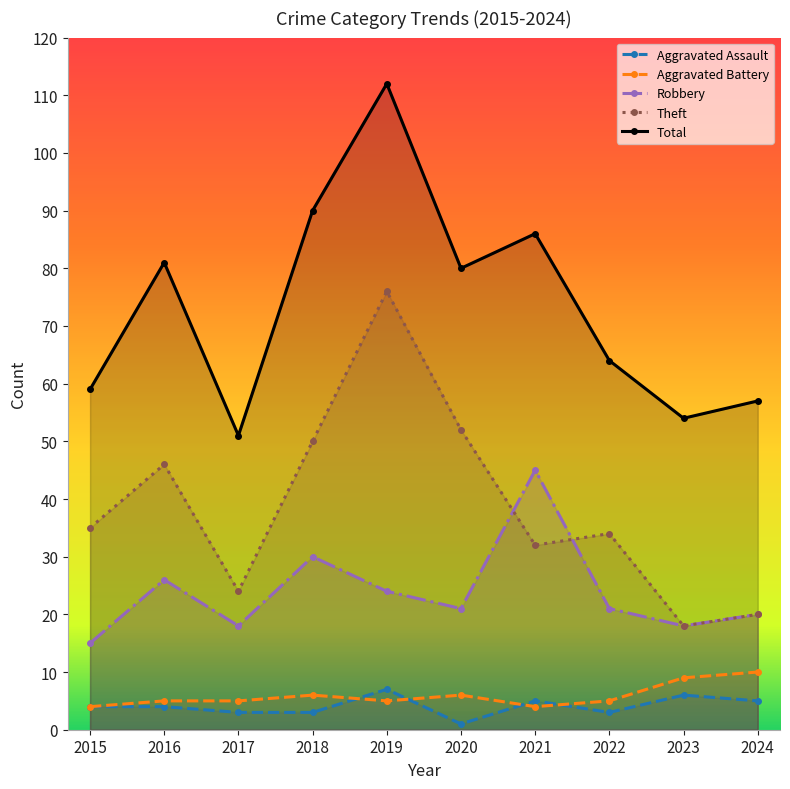

What is the value of the Aggravated Assault point at the 3rd from the left?

3